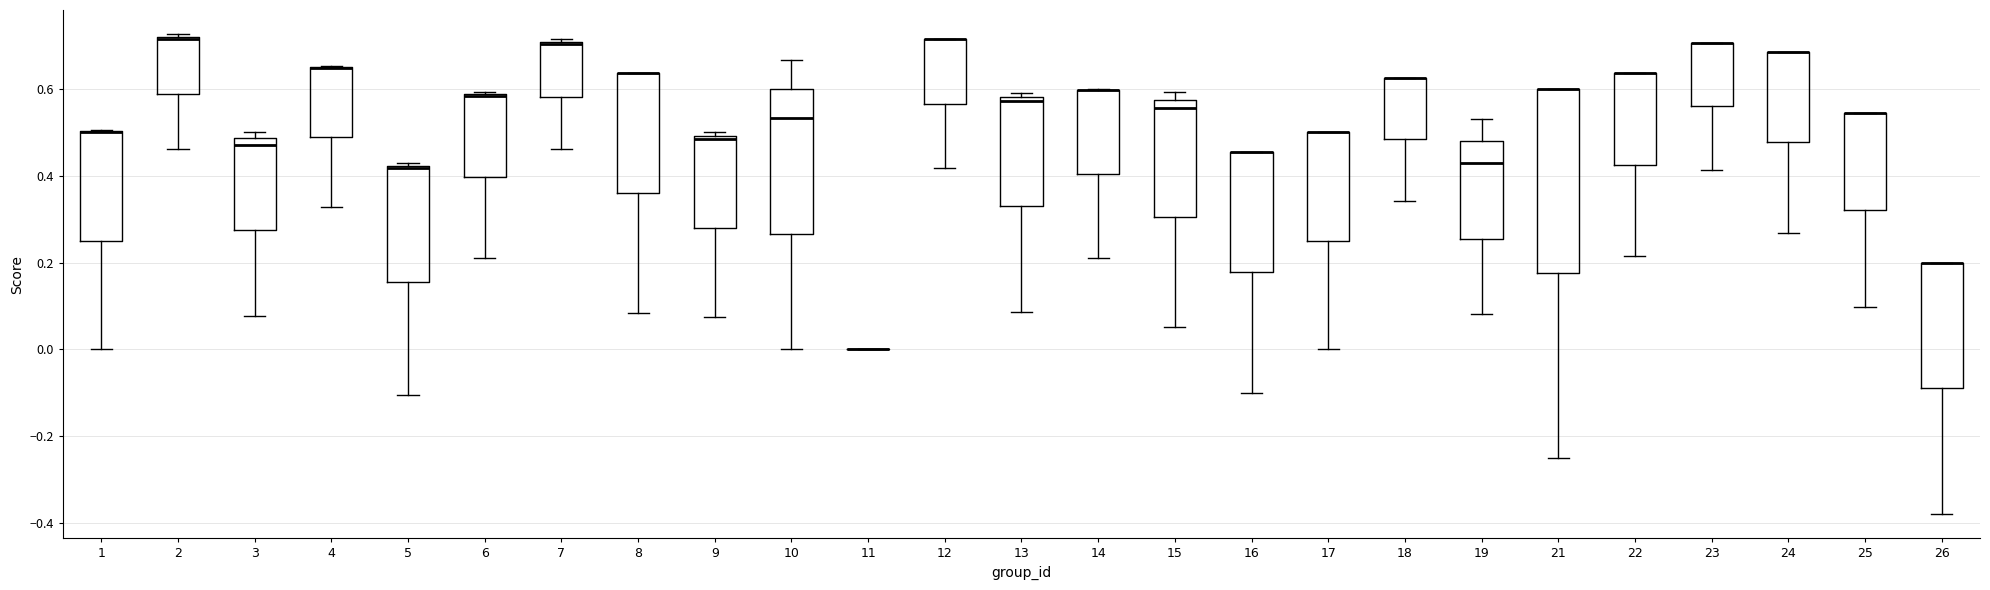

Where does the lower whisker of the box at x = 7 end on the y-axis? The values are not printed on the chart, so give them approximately, as read against the axis.

0.46